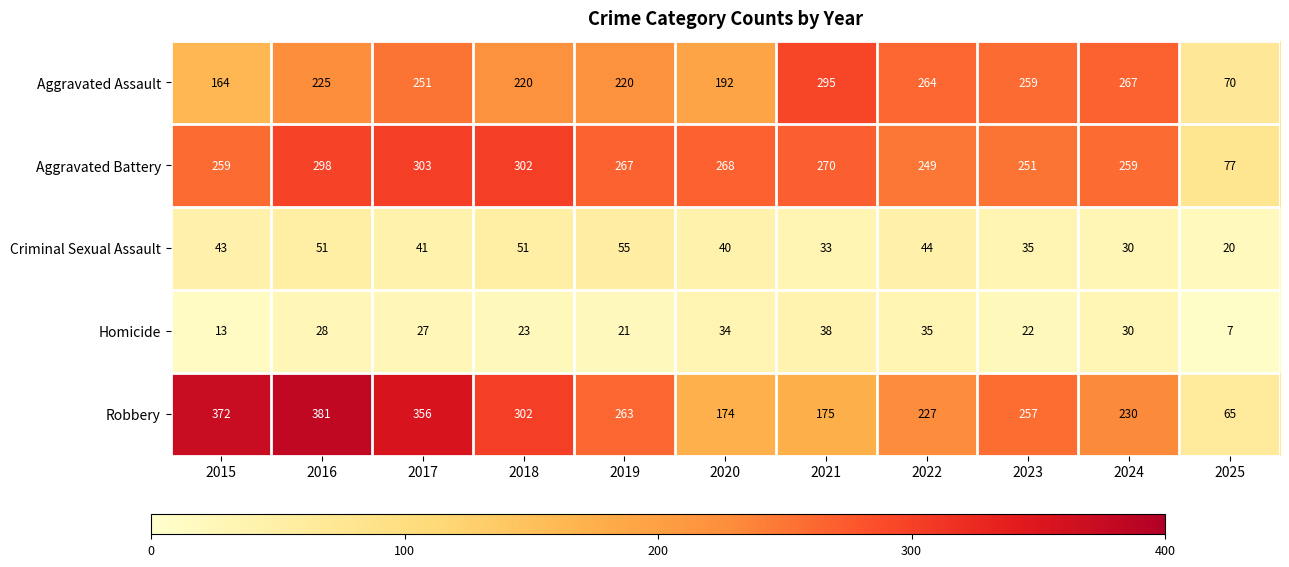

What is the minimum value shown in the chart?

7